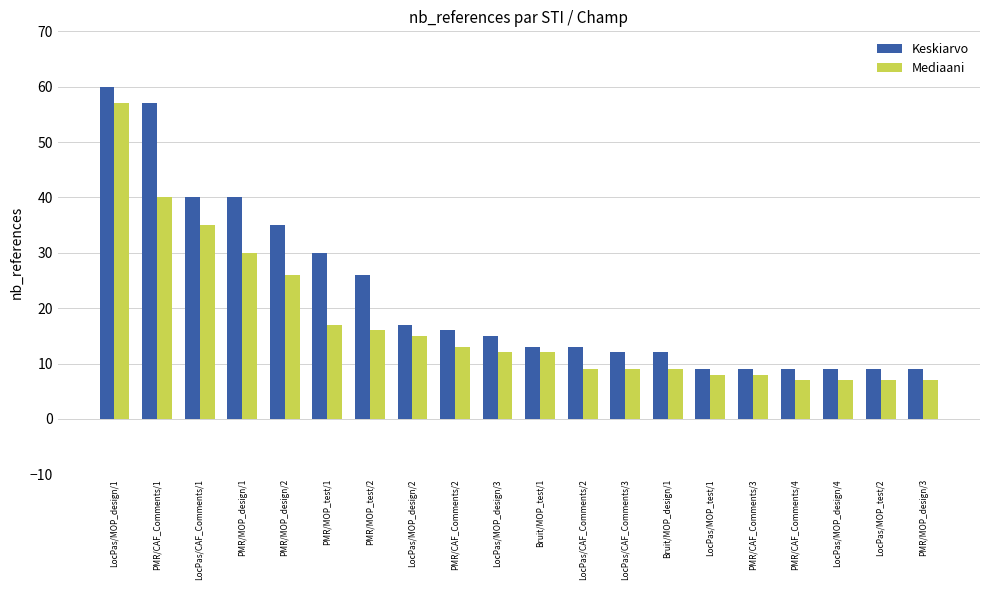

Reading left to right, extract all data points from this chart.

Keskiarvo: LocPas/MOP_design/1=60	PMR/CAF_Comments/1=57	LocPas/CAF_Comments/1=40	PMR/MOP_design/1=40	PMR/MOP_design/2=35	PMR/MOP_test/1=30	PMR/MOP_test/2=26	LocPas/MOP_design/2=17	PMR/CAF_Comments/2=16	LocPas/MOP_design/3=15	Bruit/MOP_test/1=13	LocPas/CAF_Comments/2=13	LocPas/CAF_Comments/3=12	Bruit/MOP_design/1=12	LocPas/MOP_test/1=9	PMR/CAF_Comments/3=9	PMR/CAF_Comments/4=9	LocPas/MOP_design/4=9	LocPas/MOP_test/2=9	PMR/MOP_design/3=9
Mediaani: LocPas/MOP_design/1=57	PMR/CAF_Comments/1=40	LocPas/CAF_Comments/1=35	PMR/MOP_design/1=30	PMR/MOP_design/2=26	PMR/MOP_test/1=17	PMR/MOP_test/2=16	LocPas/MOP_design/2=15	PMR/CAF_Comments/2=13	LocPas/MOP_design/3=12	Bruit/MOP_test/1=12	LocPas/CAF_Comments/2=9	LocPas/CAF_Comments/3=9	Bruit/MOP_design/1=9	LocPas/MOP_test/1=8	PMR/CAF_Comments/3=8	PMR/CAF_Comments/4=7	LocPas/MOP_design/4=7	LocPas/MOP_test/2=7	PMR/MOP_design/3=7